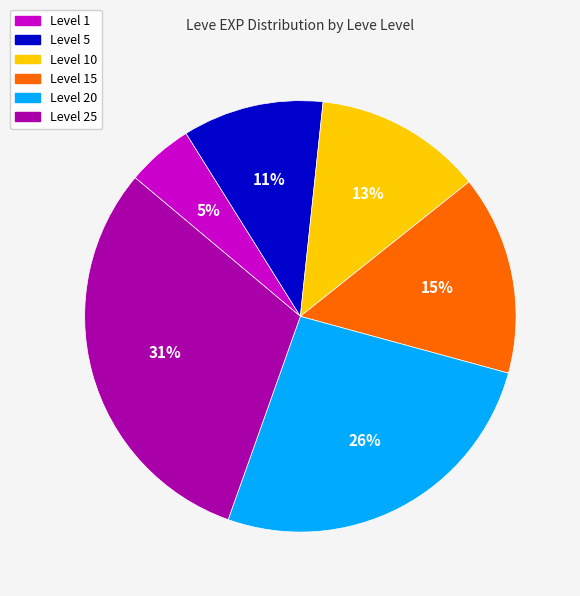

To the nearest percent, what is the difference between the largest and smallest slice percentages?

26%